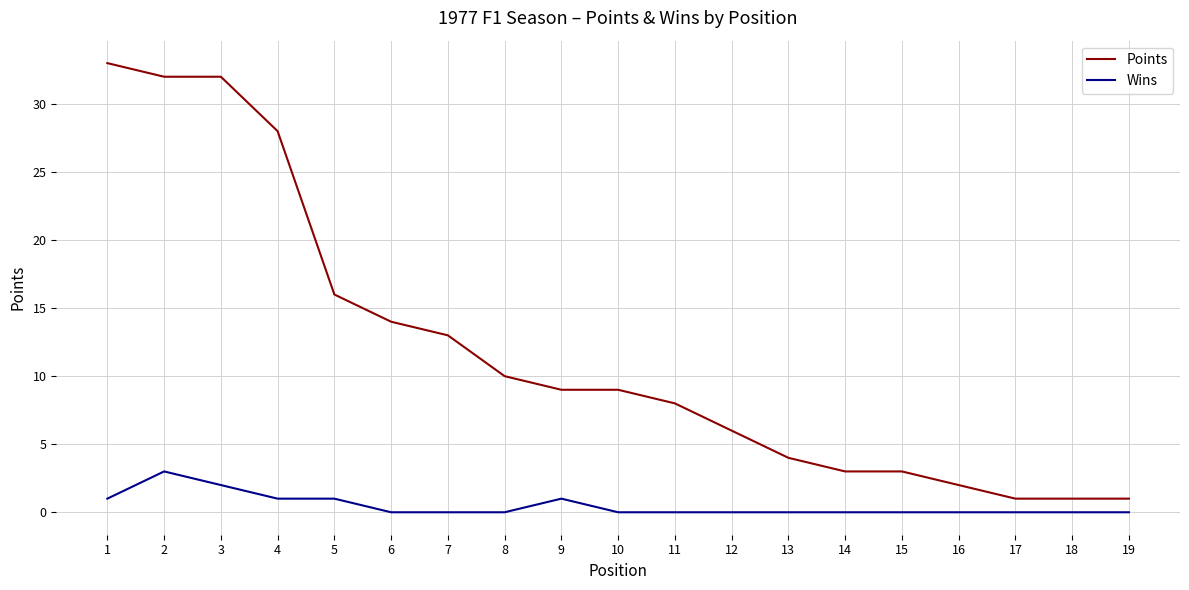

At which label does Points first exceed 9?

1